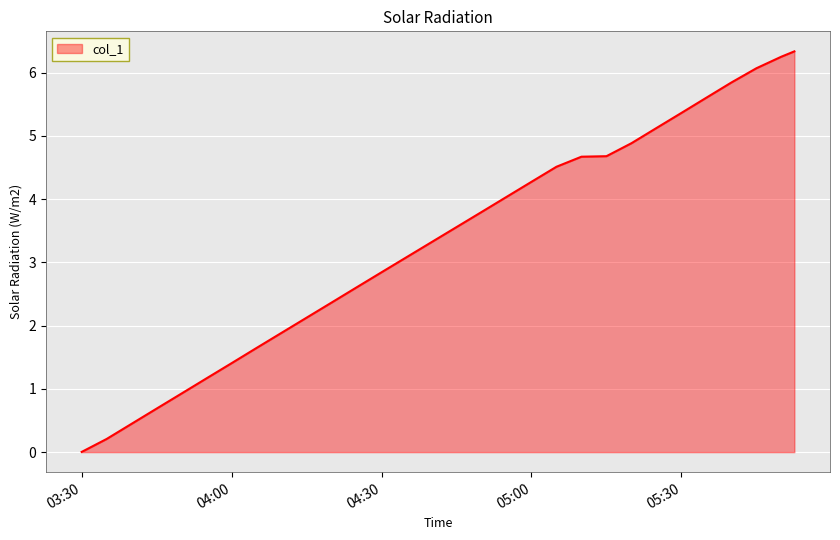

What is the maximum value shown in the chart?

6.3